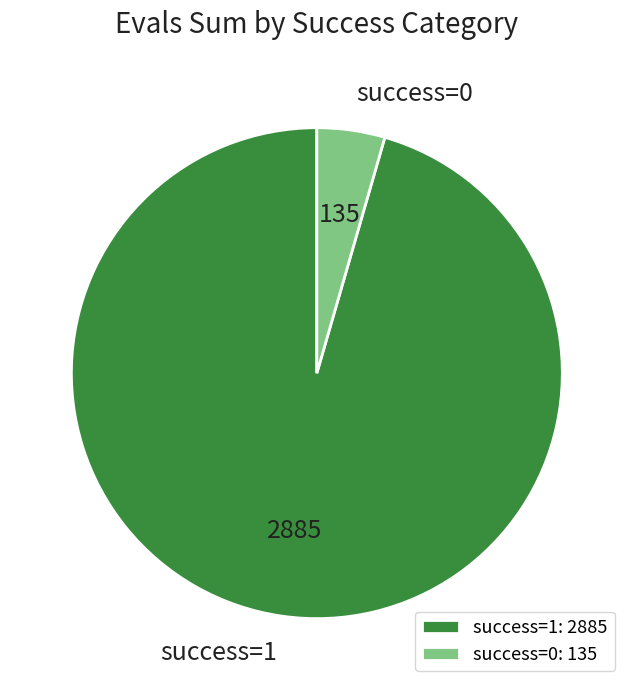

How many slices are in this pie chart?

2